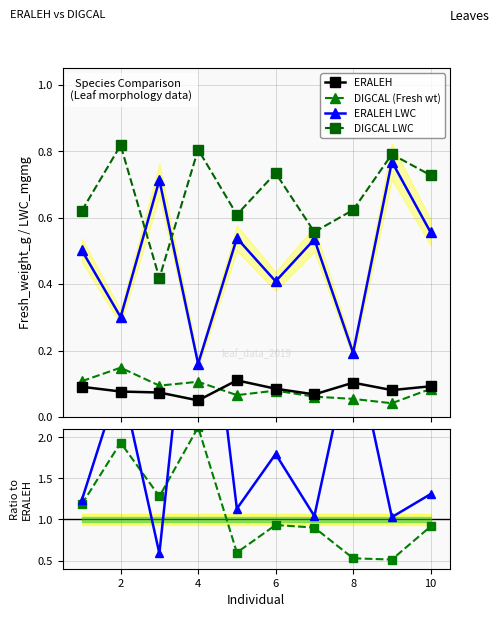

Count the ERALEH LWC values in the range 0 to 1.

10